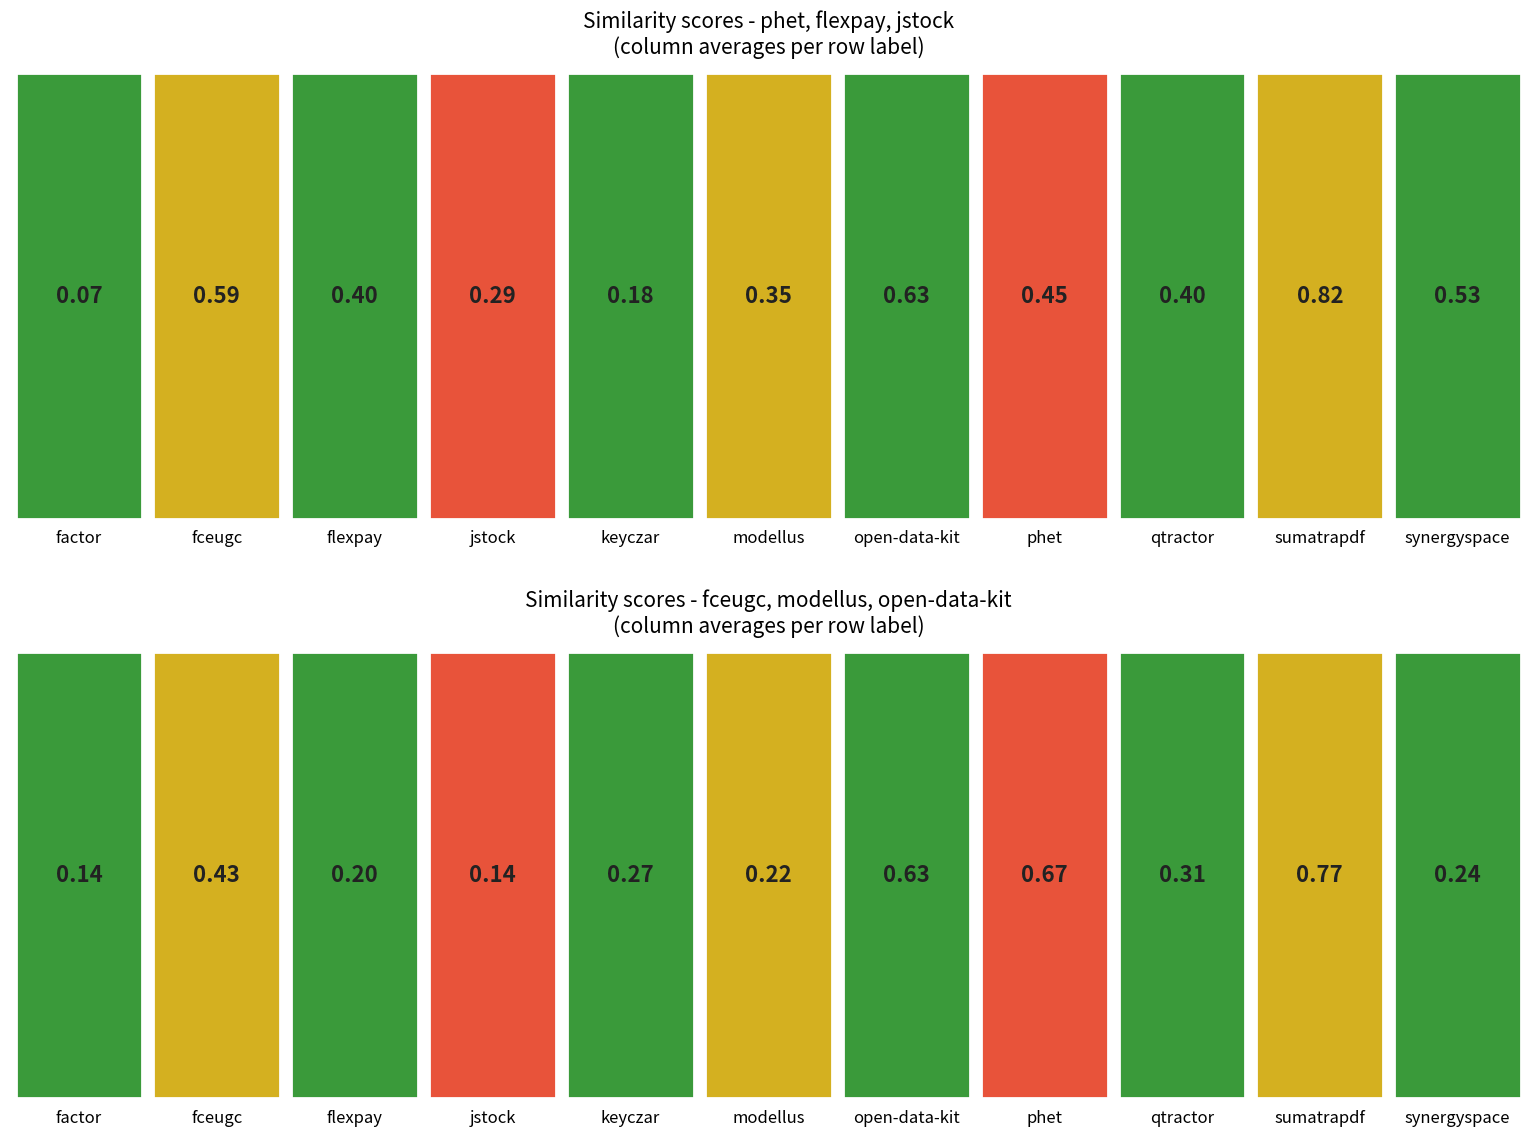

The value of phet.csv at fceugc.csv is 0.6. True or false?

True